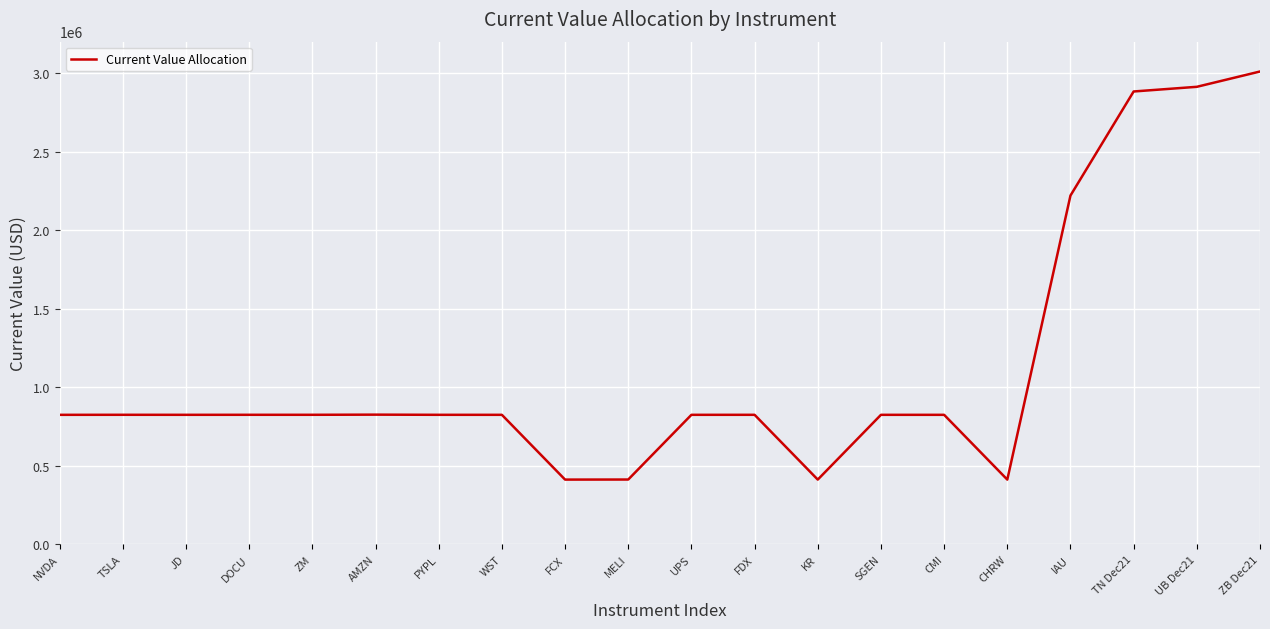

Approximately how many times larger is the value at FDX compared to PYPL?

1.0